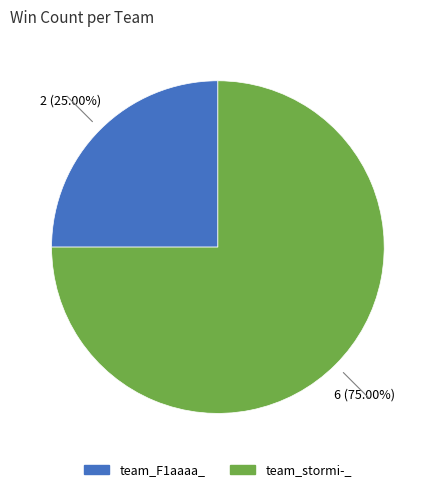

Which category accounts for the majority?

team_stormi-_